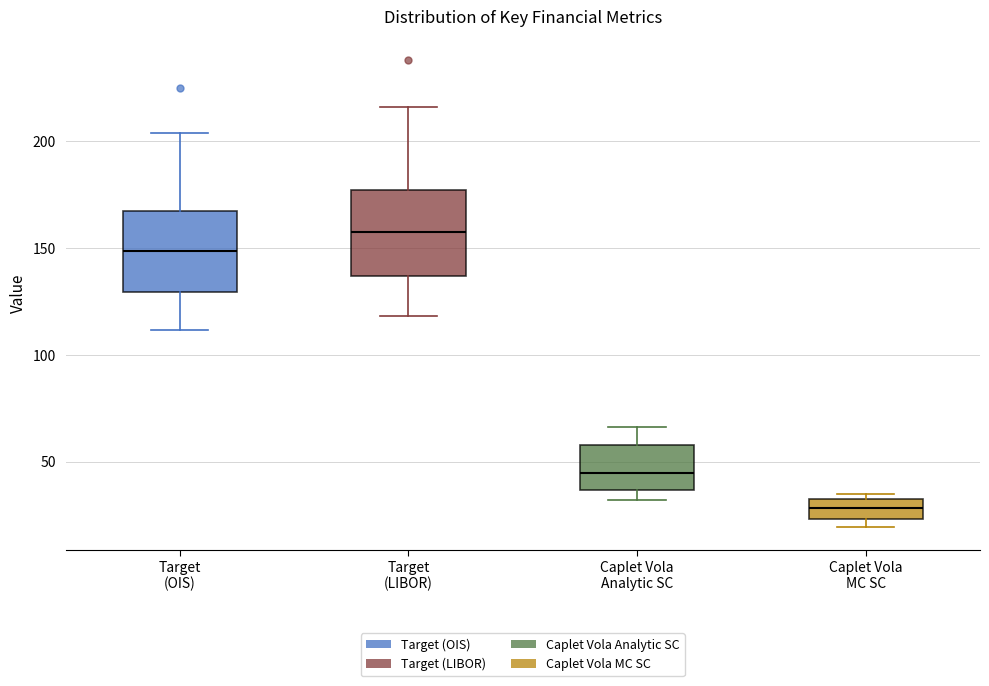

Where does the upper whisker of the box for Caplet Vola Analytic SC end on the y-axis? The values are not printed on the chart, so give them approximately, as read against the axis.

65